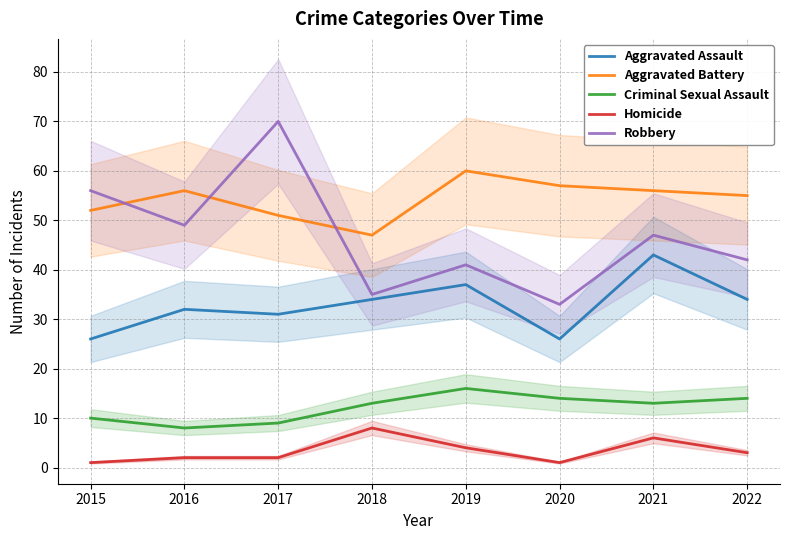

Is the value of Homicide at 2015 greater than the value of Aggravated Battery at 2018?

No